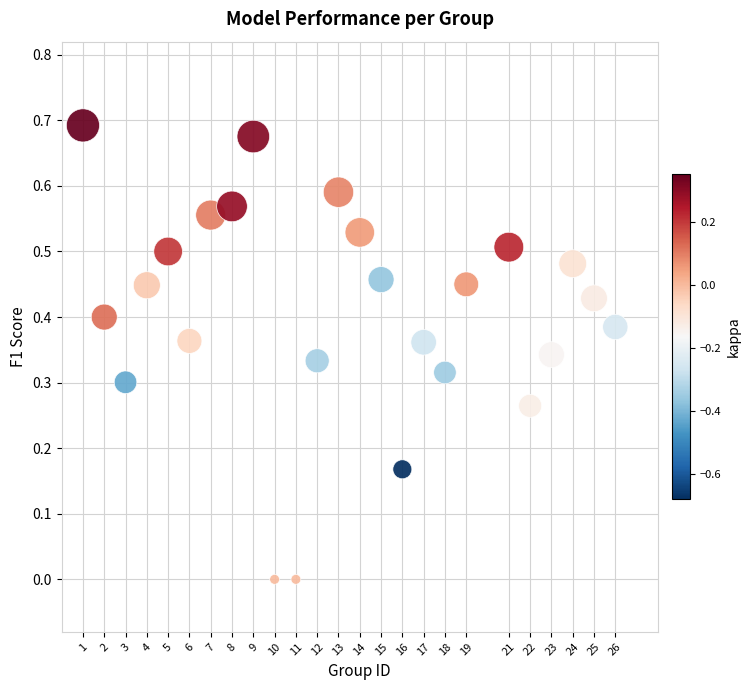

What is the range of X values (max minus min)?

25.0